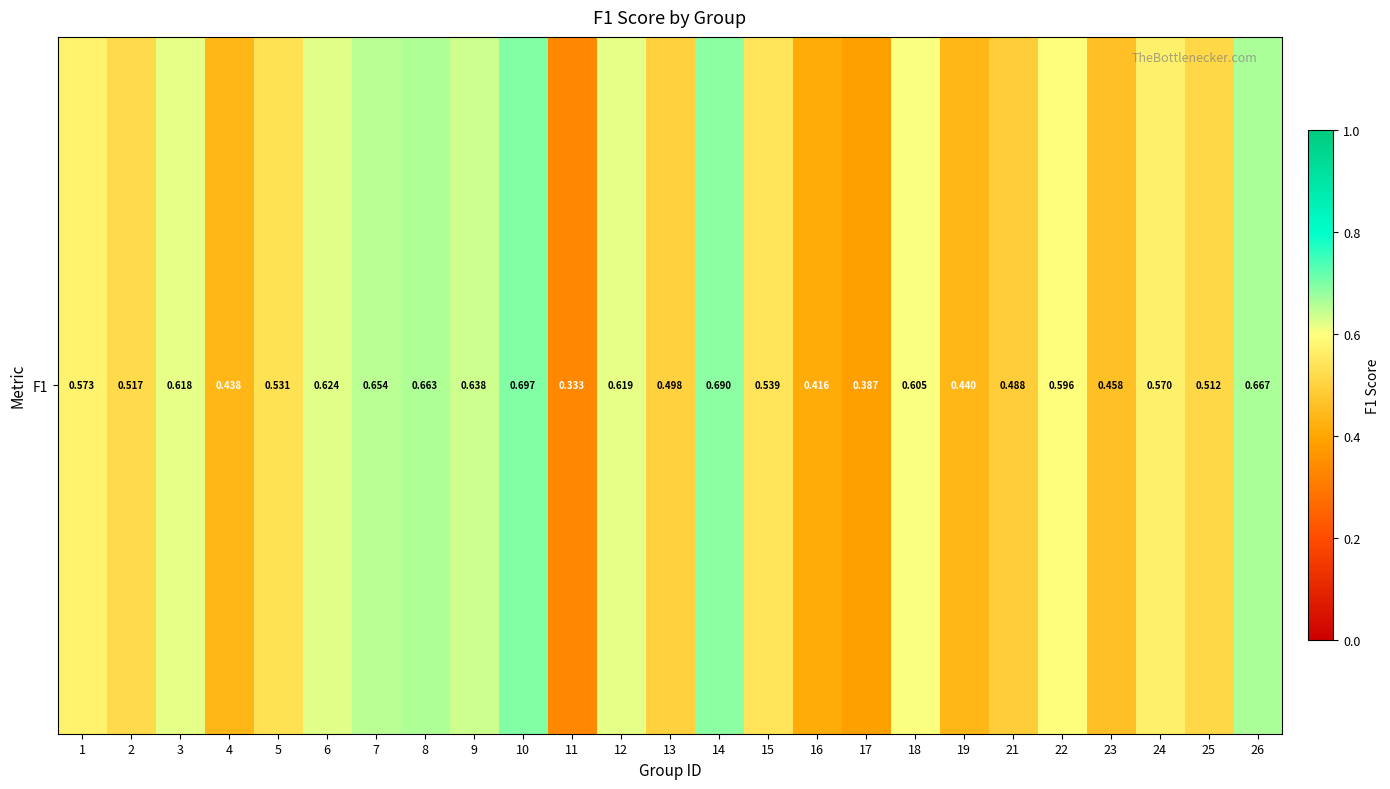

Reading left to right, what are all the values shown in this chart?

1=0.6	2=0.5	3=0.6	4=0.4	5=0.5	6=0.6	7=0.7	8=0.7	9=0.6	10=0.7	11=0.3	12=0.6	13=0.5	14=0.7	15=0.5	16=0.4	17=0.4	18=0.6	19=0.4	21=0.5	22=0.6	23=0.5	24=0.6	25=0.5	26=0.7